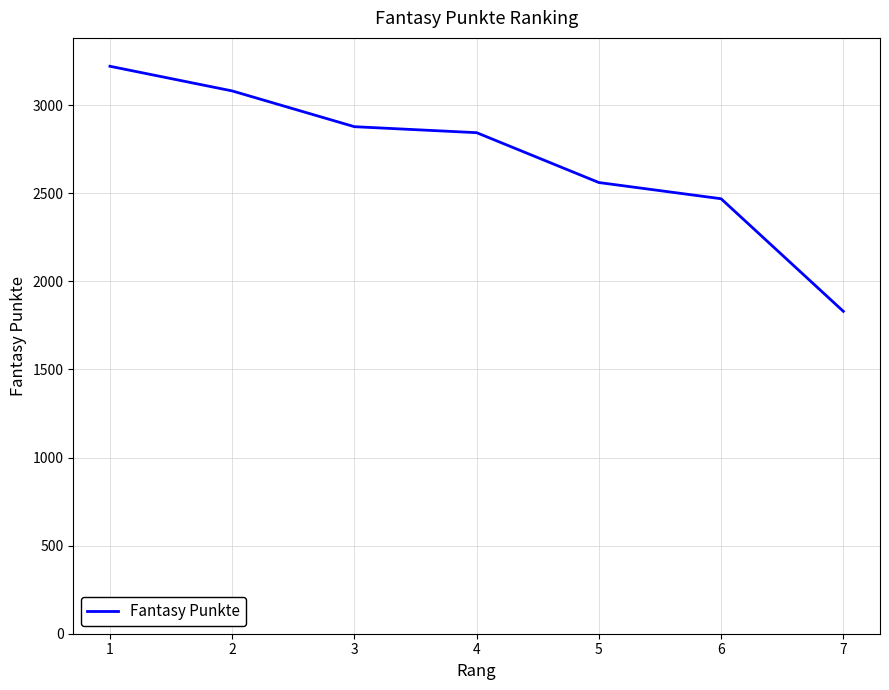

Where does the data first go above 2844?

1